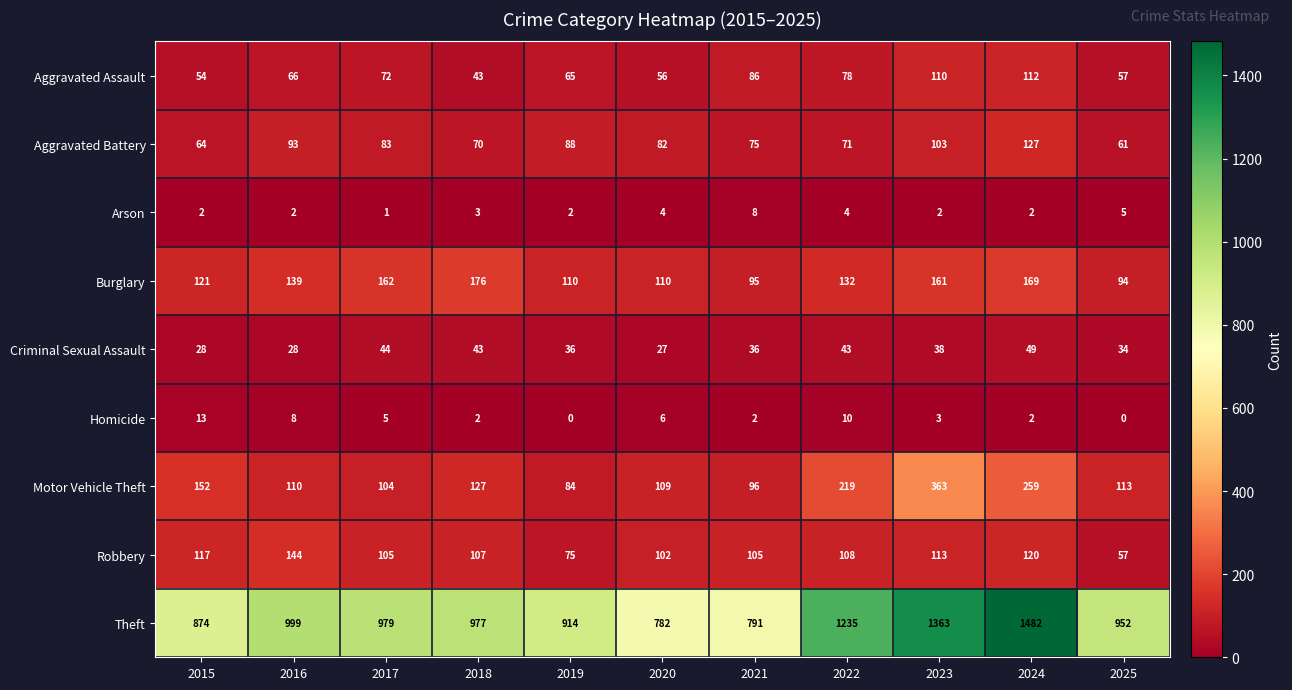

At which category is the sum across all series the highest?

2024